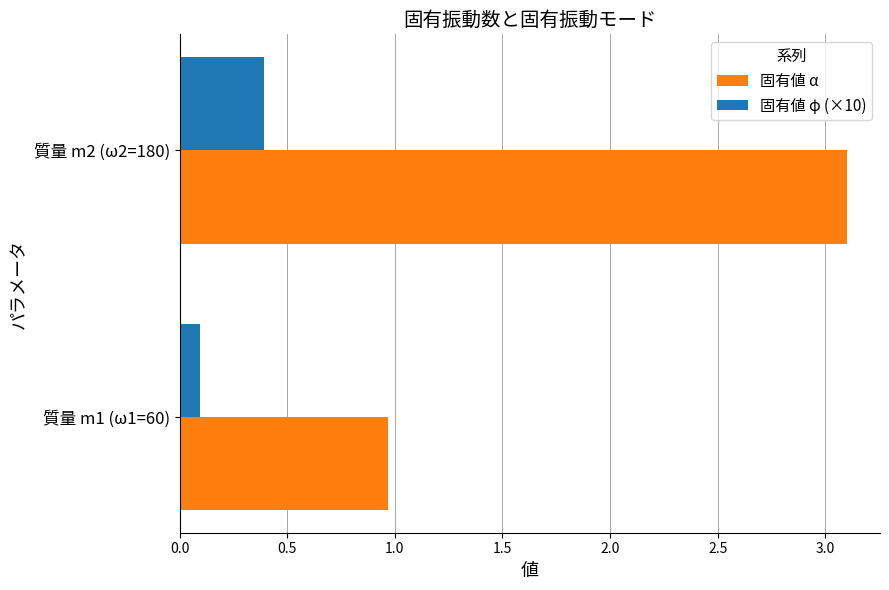

List the labels in order of 固有値 φ (×10) value, smallest first.

質量 m1 (ω1=60), 質量 m2 (ω2=180)